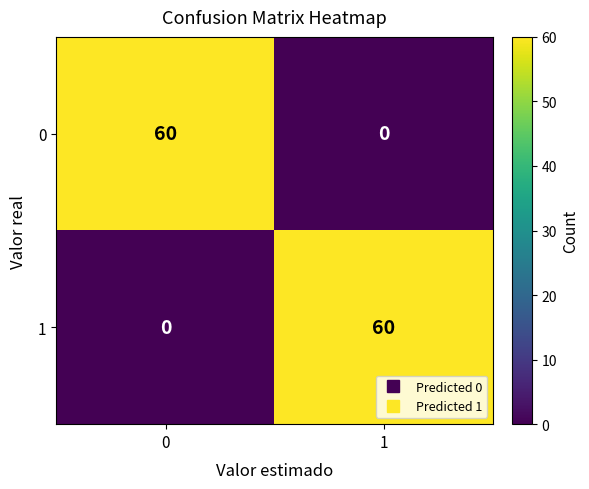

What is the average value of the 1 series?

30